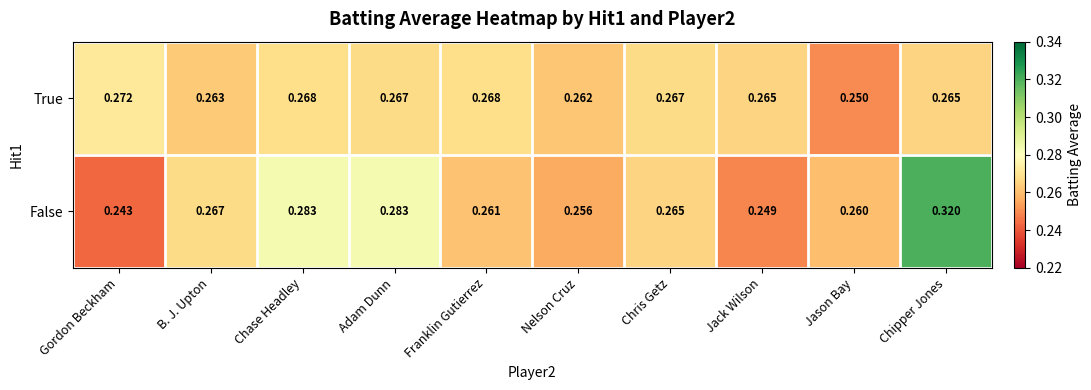

Which category has the lowest value in the True series?

Jason Bay